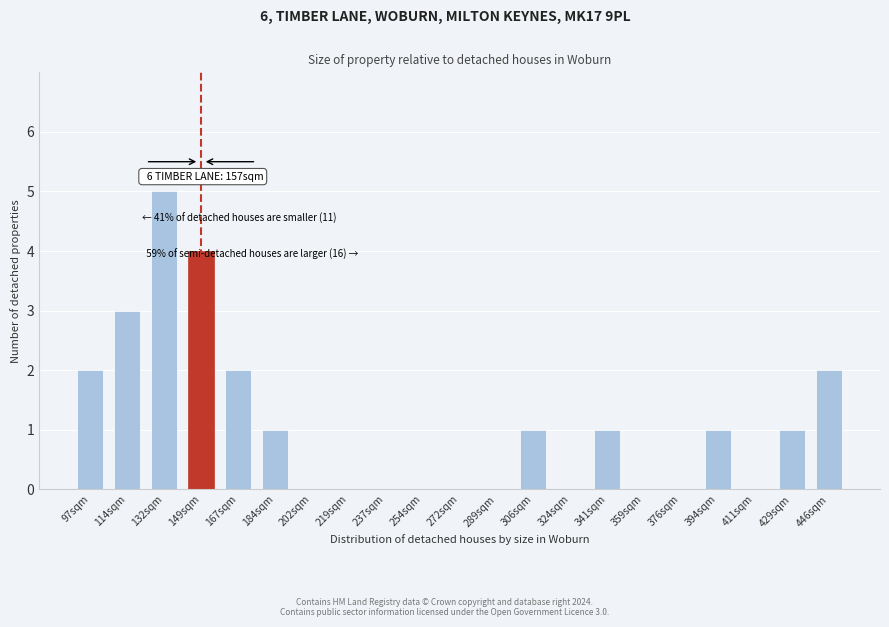

Reading left to right, transcribe all the data shown in this chart.

97sqm=2	114sqm=3	132sqm=5	149sqm=4	167sqm=2	184sqm=1	202sqm=0	219sqm=0	237sqm=0	254sqm=0	272sqm=0	289sqm=0	306sqm=1	324sqm=0	341sqm=1	359sqm=0	376sqm=0	394sqm=1	411sqm=0	429sqm=1	446sqm=2